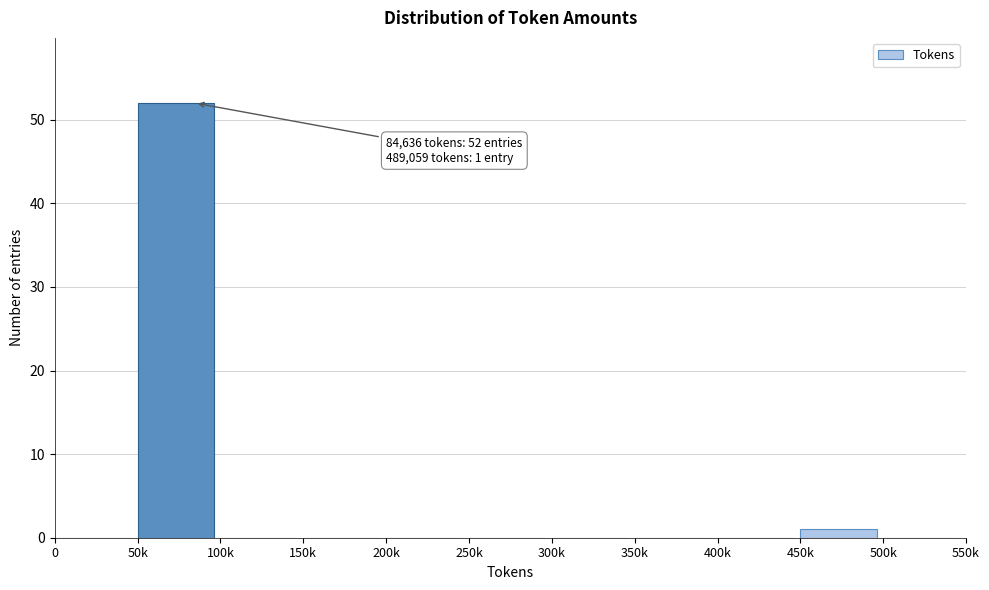

Reading right to left, list all the values displayed in this chart.

500k=0	450k=1	400k=0	350k=0	300k=0	250k=0	200k=0	150k=0	100k=0	50k=52	0=0